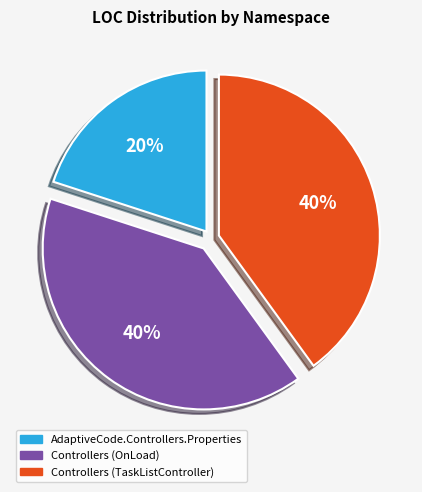

What is the smallest slice in the pie chart?

AdaptiveCode.Controllers.Properties